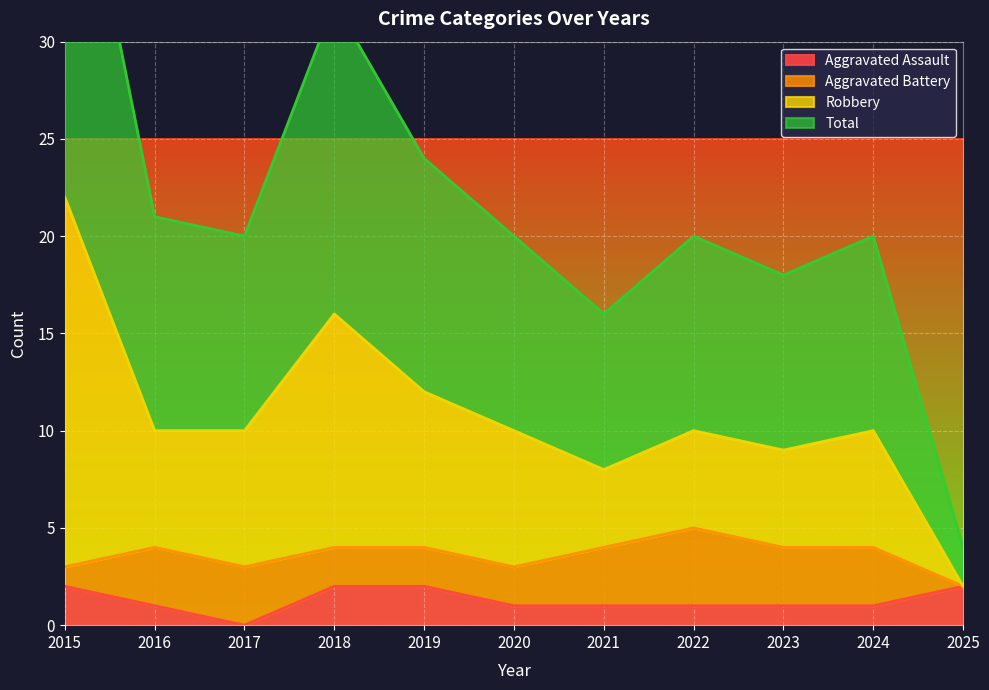

True or false: Total has more than 1 interior local peaks.

True